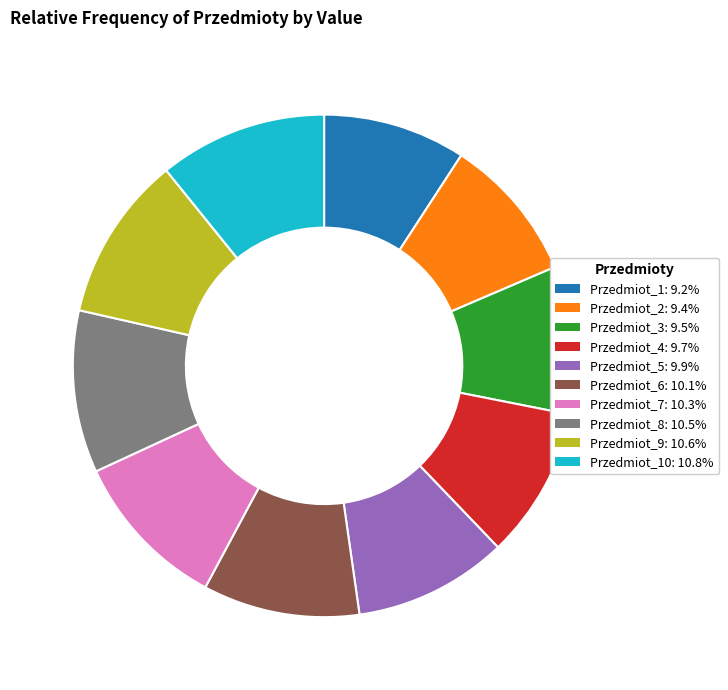

What is the ratio of the value at Przedmiot_8: 10.5% to the value at Przedmiot_1: 9.2%?

1.1